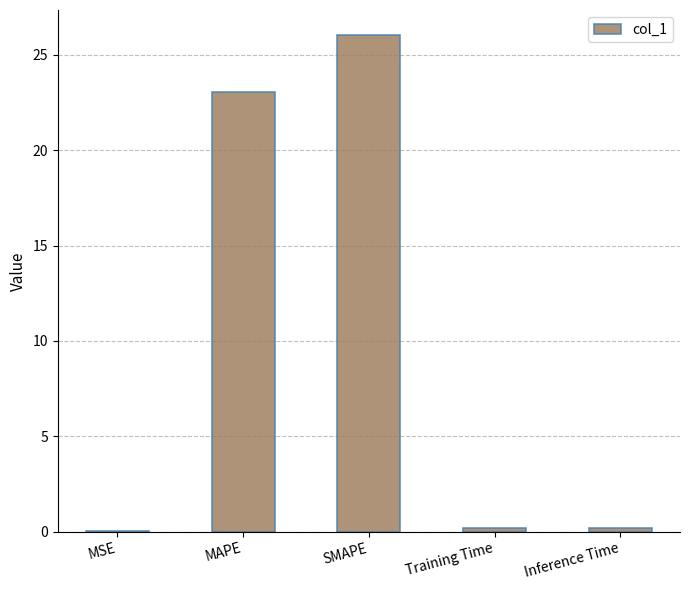

Where is the data nearest to the value 13?

MAPE